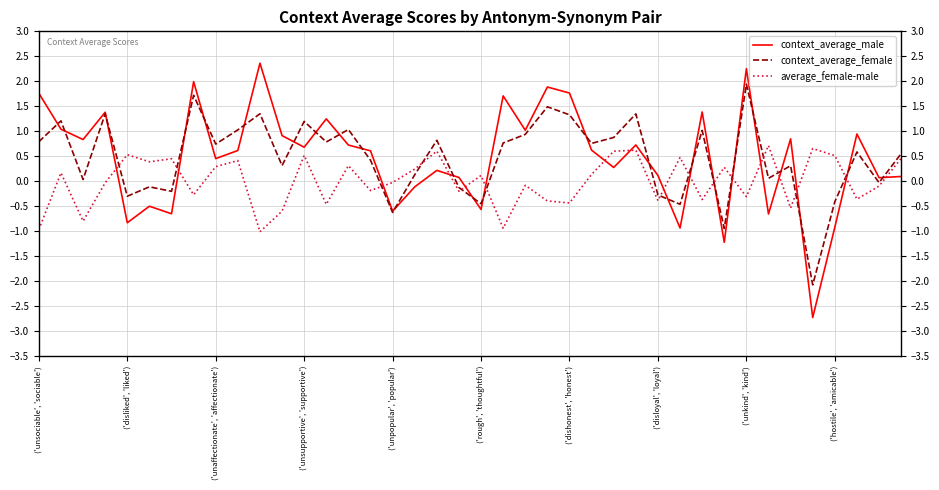

What is the minimum value shown in the chart?

-2.7